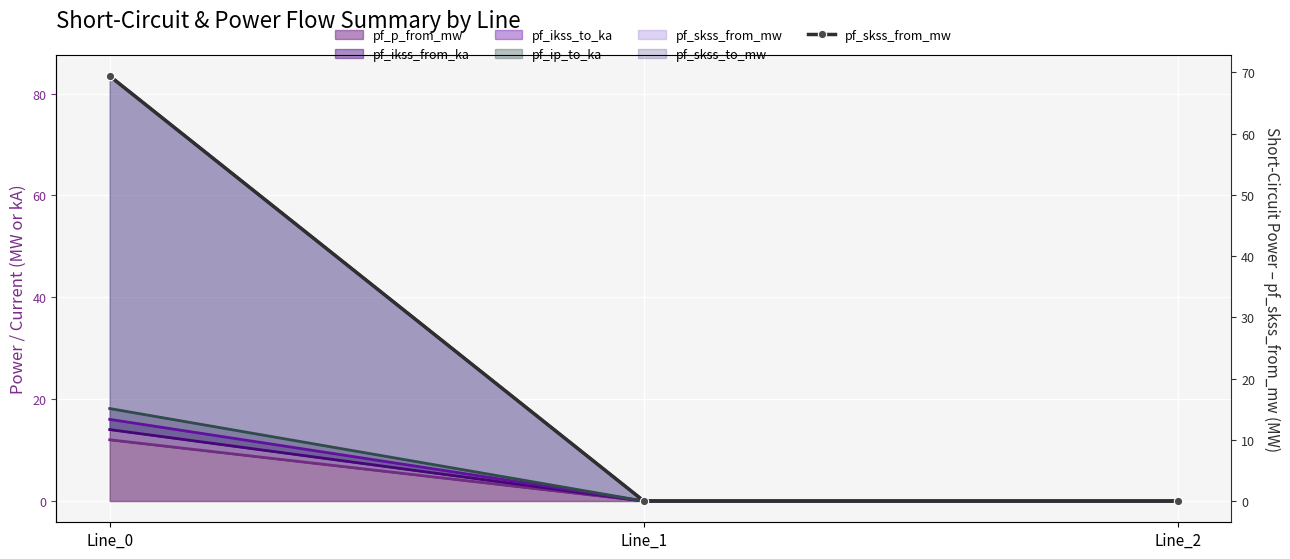

Reading left to right, what are all the values shown in this chart?

Line_0=69.4	Line_1=0.0	Line_2=0.0